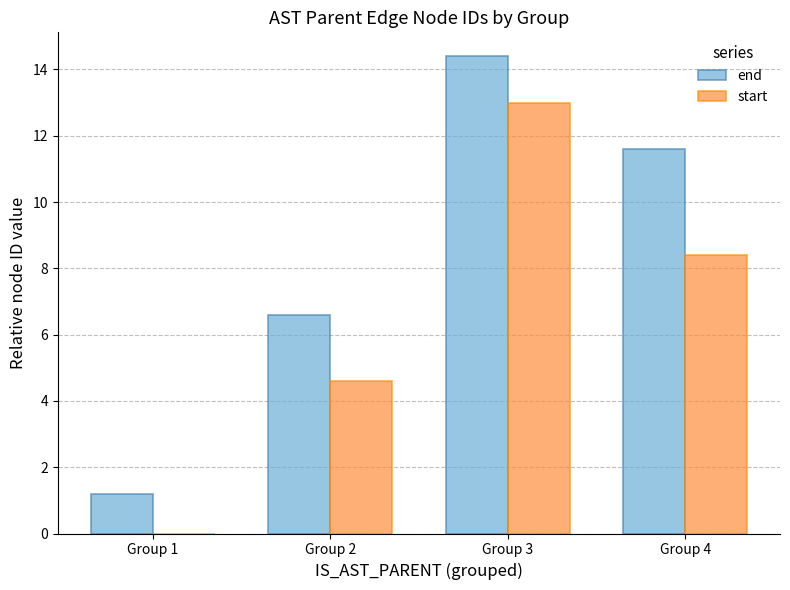

What is the sum of all start values?

26.0